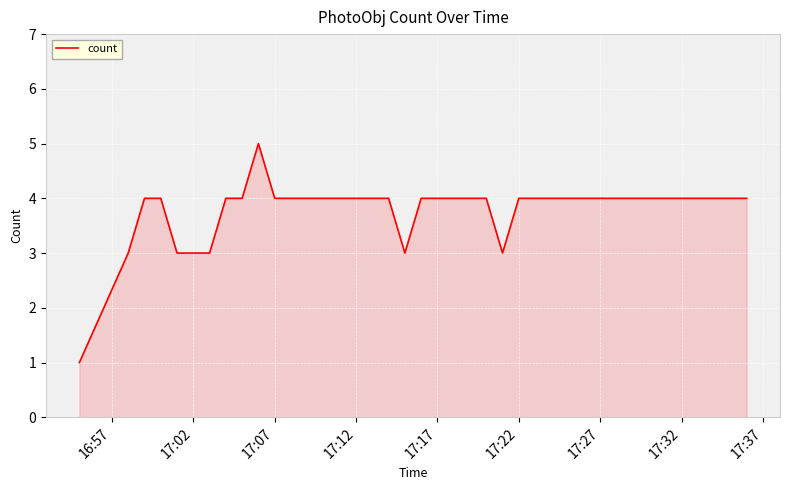

What is the maximum value shown in the chart?

5